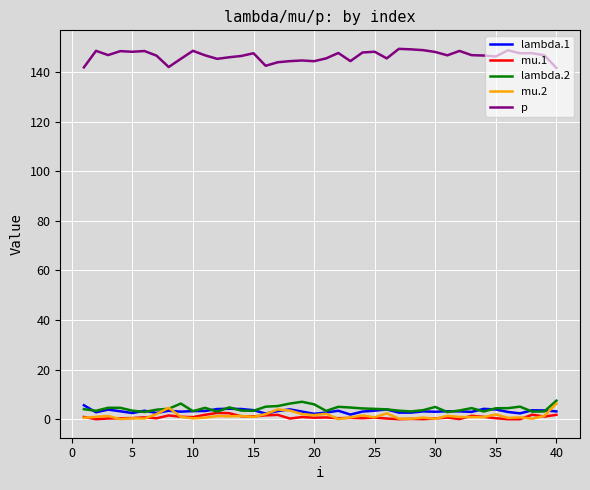

True or false: lambda.2 and p cross at least once.

False